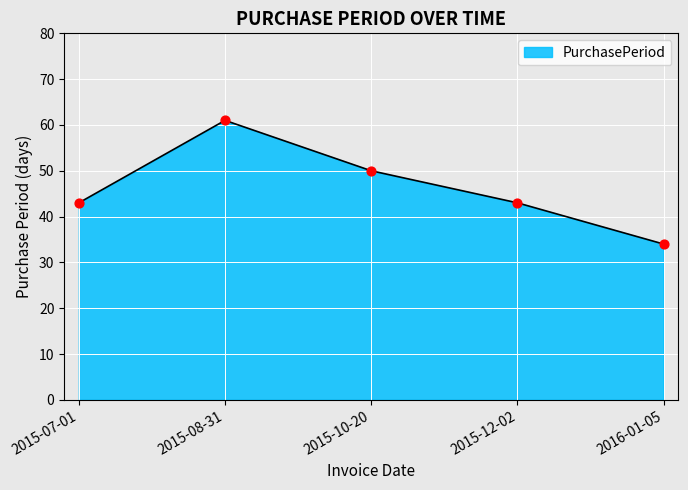

What is the change in value from 2015-08-31 to 2016-01-05?

-27